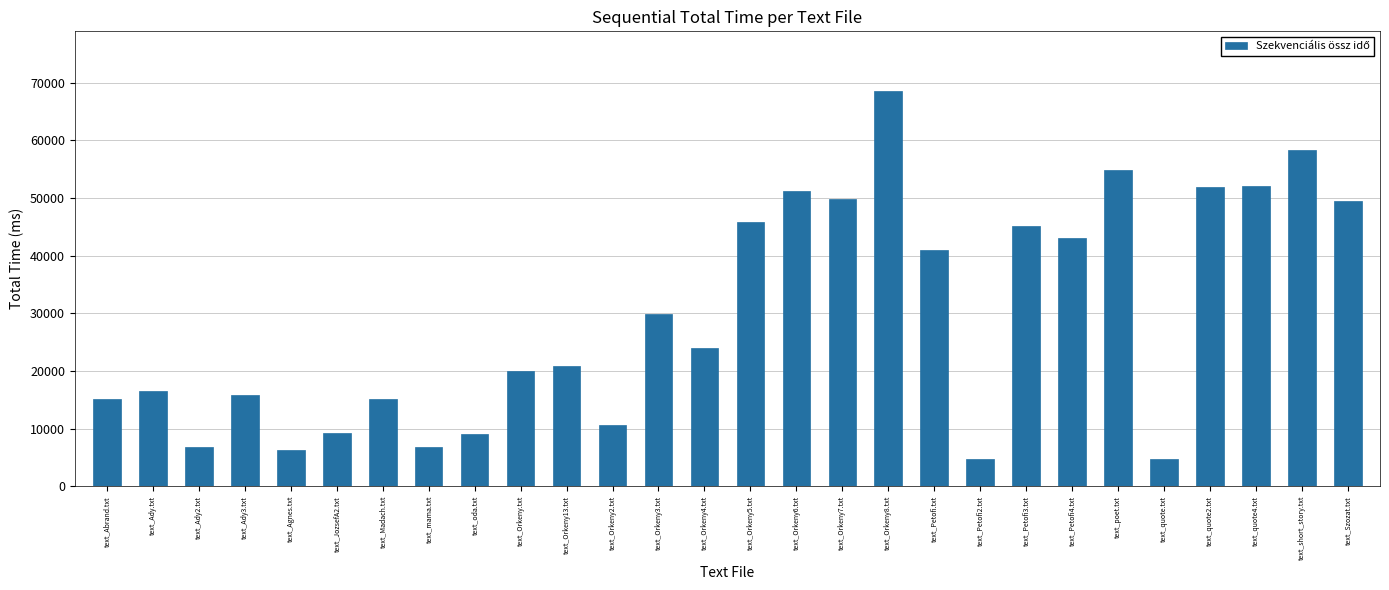

What position from the right is text_Ady3.txt?

25